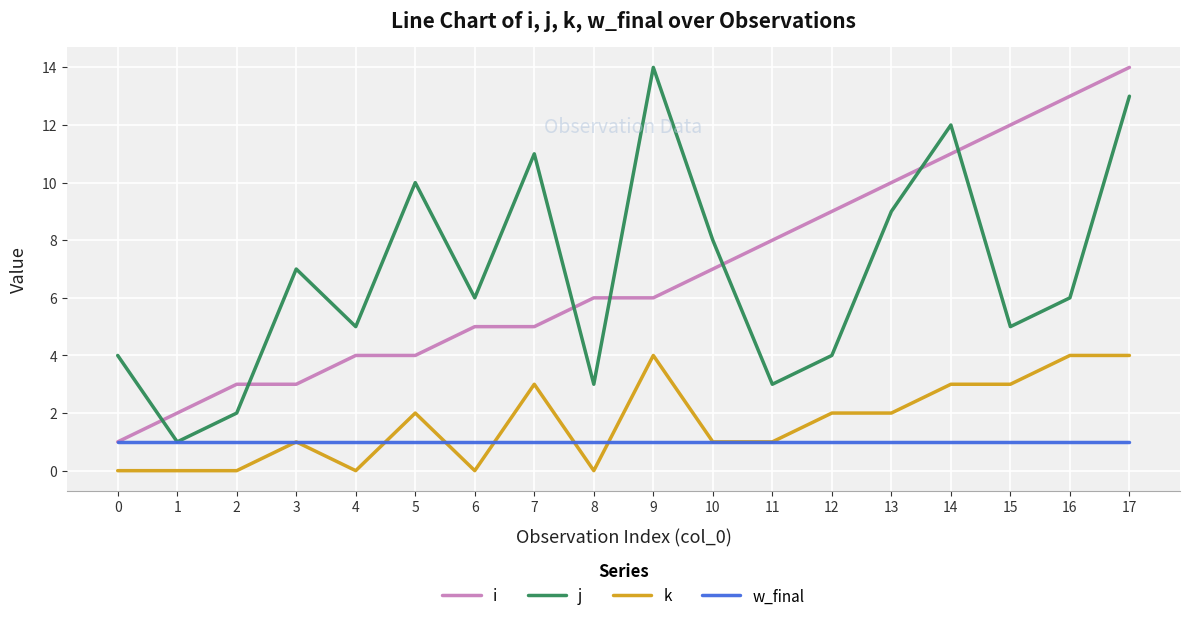

True or false: k has a value of 0 at 1.

True